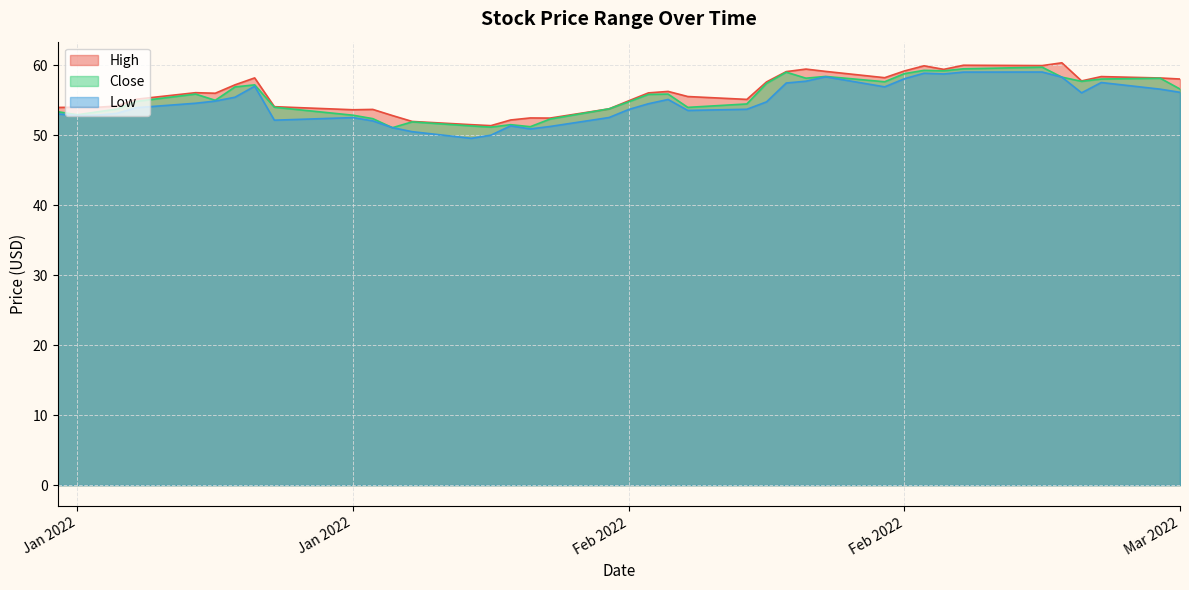

How many values in the Close series are below 55?

20